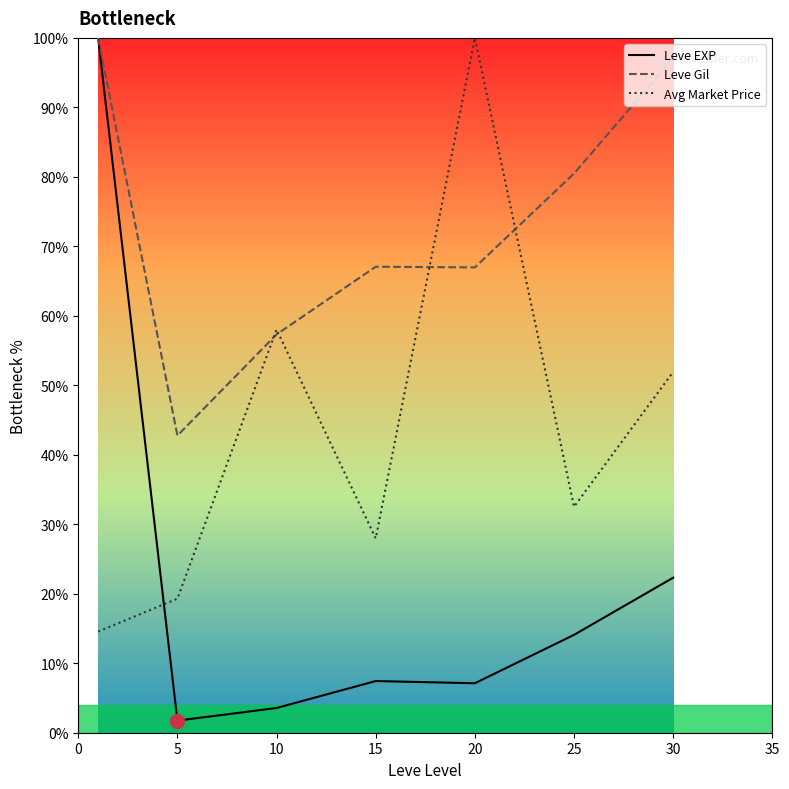

What is the difference between the maximum and minimum values in the Leve EXP series?

98.3